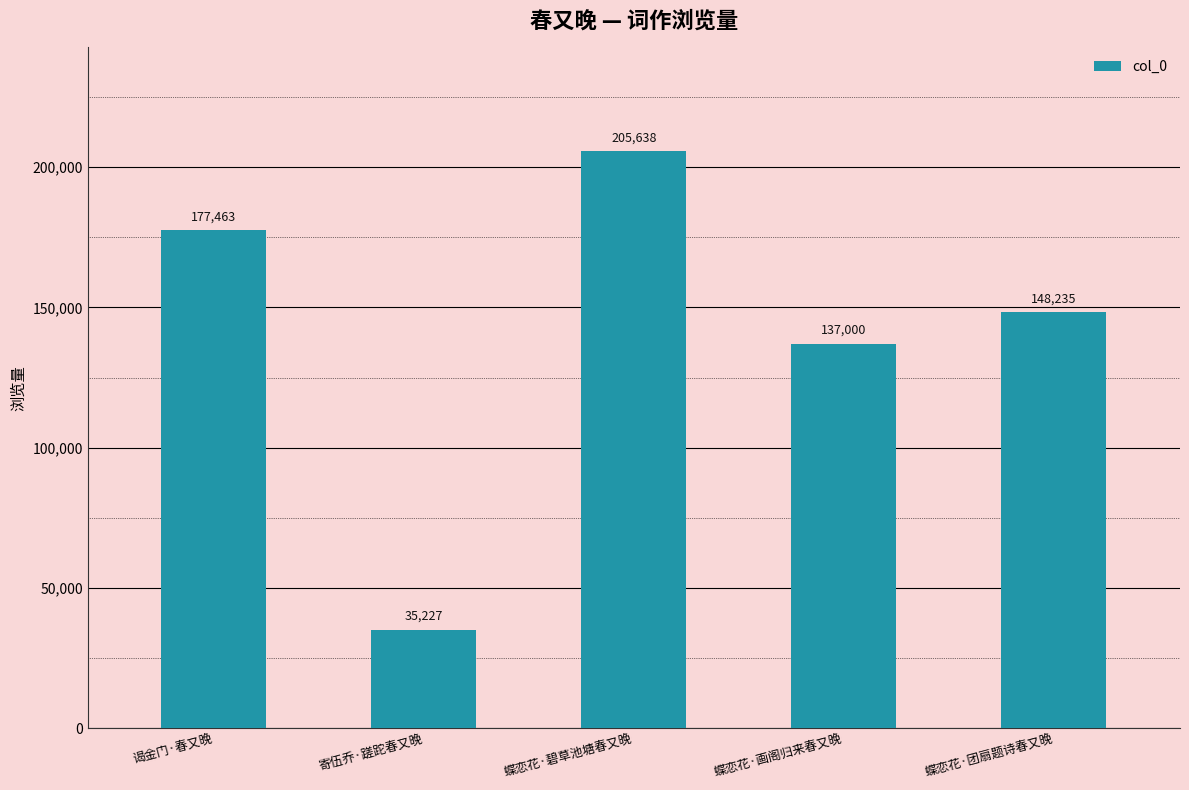

Reading right to left, list all the values displayed in this chart.

148235	137000	205638	35227	177463